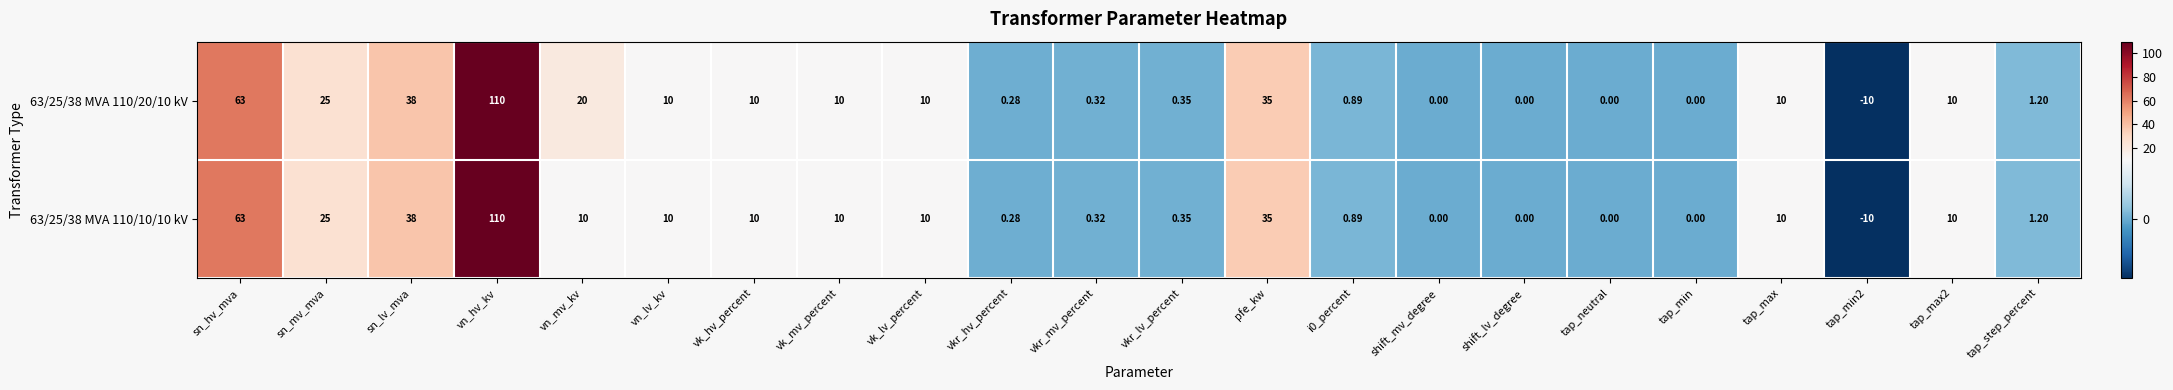

Which category has the lowest value across all series?

tap_min2